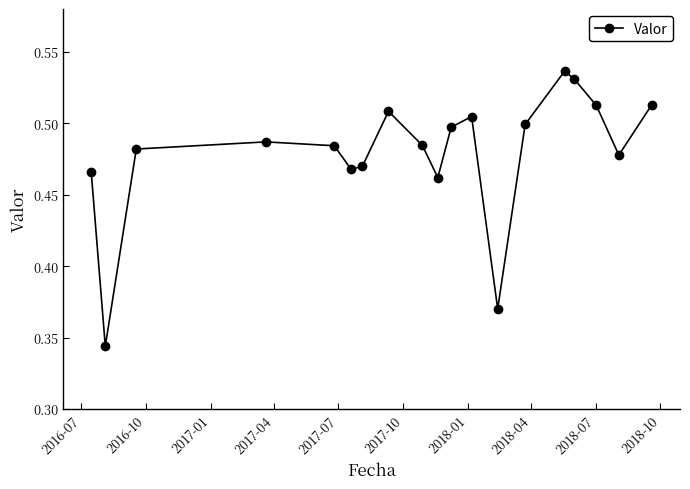

True or false: the data has more than 0 interior local peaks.

True